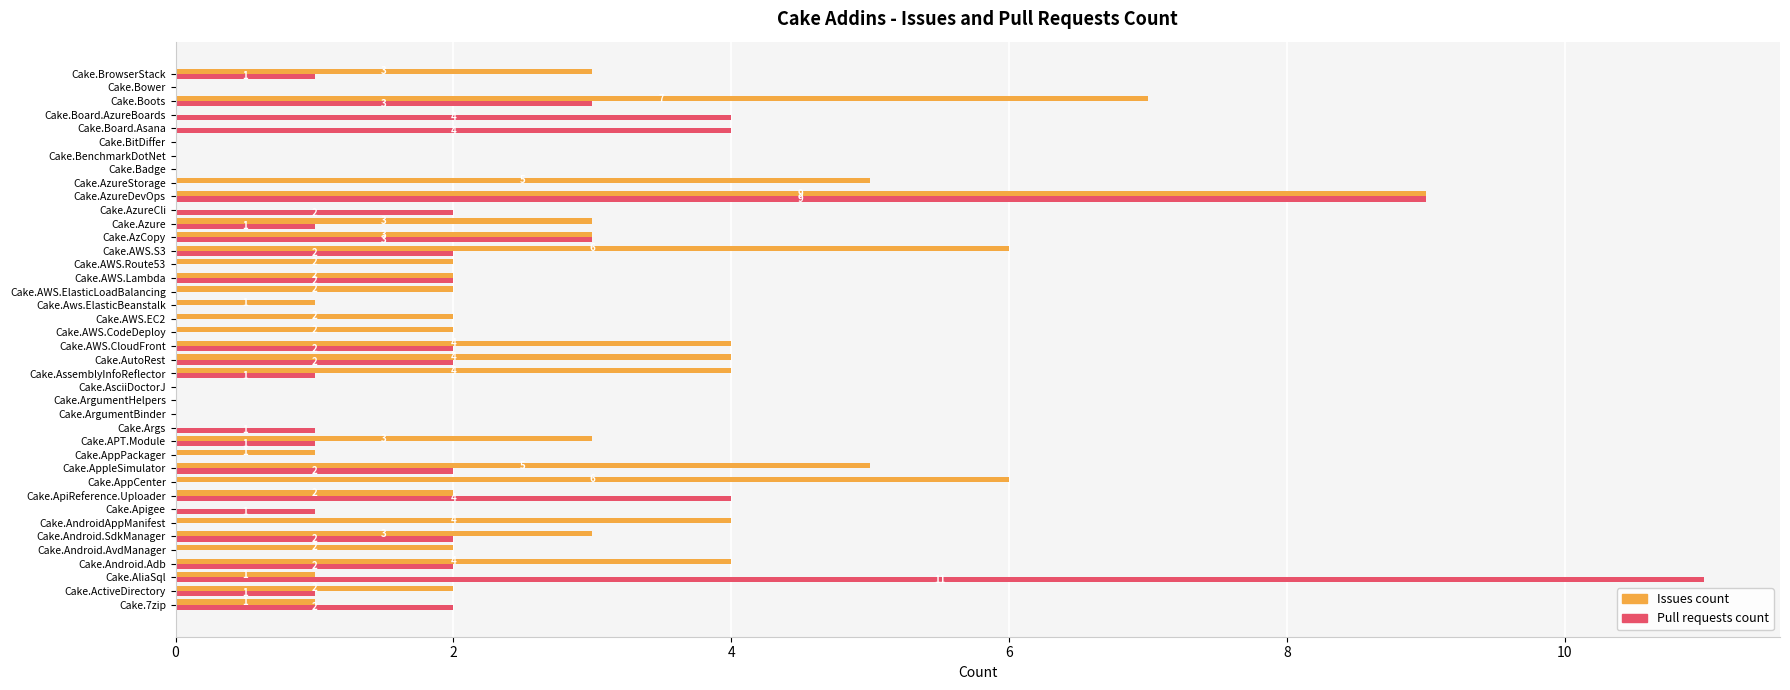

At which label does Pull requests count reach its peak?

Cake.AliaSql